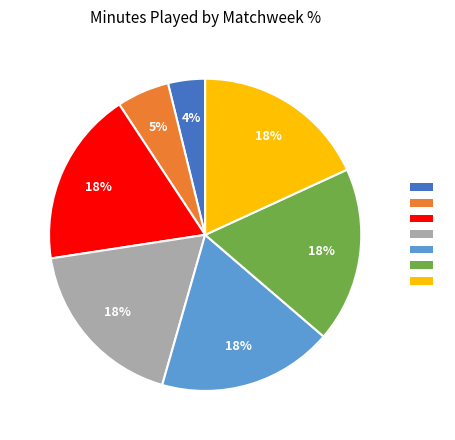

Is there a majority slice in this chart?

No